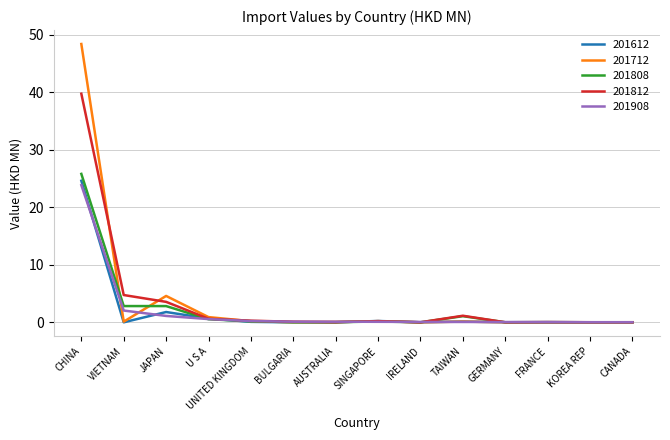

True or false: 201612 has a value of 16.1 at CHINA.

False